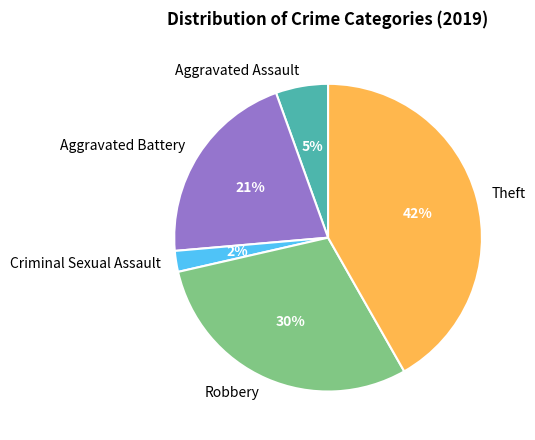

Approximately how many times larger is the value at Aggravated Assault compared to Criminal Sexual Assault?

2.5